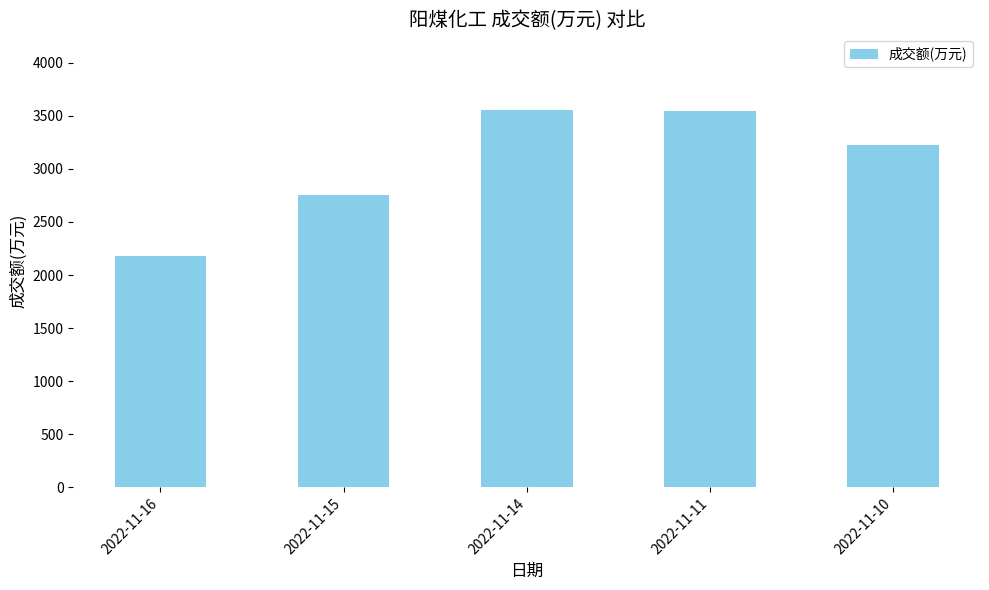

Approximately how many times larger is the value at 2022-11-14 compared to 2022-11-15?

1.3